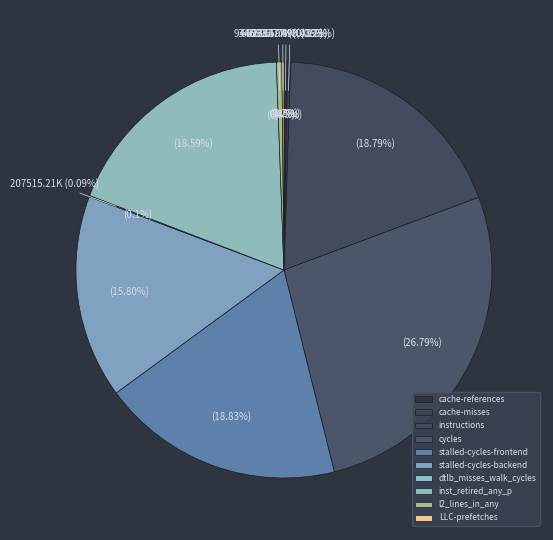

True or false: inst_retired_any_p accounts for 30% of the total.

False